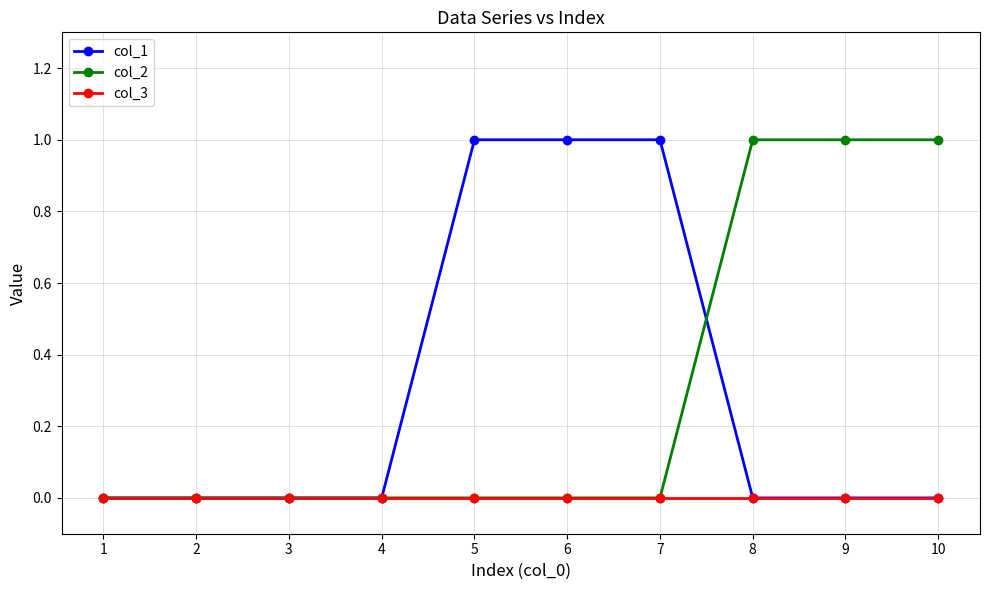

How many lines are shown in the chart?

3